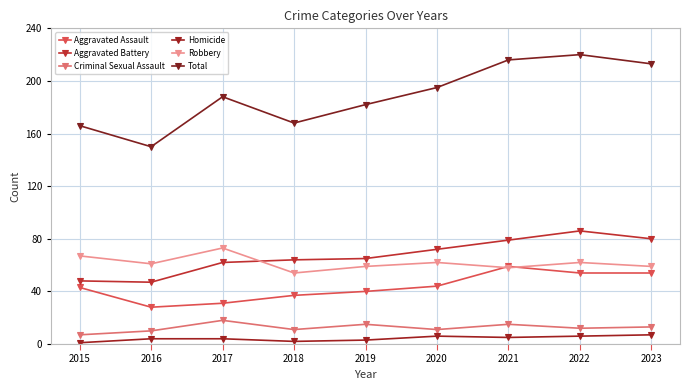

Reading left to right, transcribe all the data shown in this chart.

Aggravated Assault: 43	28	31	37	40	44	59	54	54
Aggravated Battery: 48	47	62	64	65	72	79	86	80
Criminal Sexual Assault: 7	10	18	11	15	11	15	12	13
Homicide: 1	4	4	2	3	6	5	6	7
Robbery: 67	61	73	54	59	62	58	62	59
Total: 166	150	188	168	182	195	216	220	213